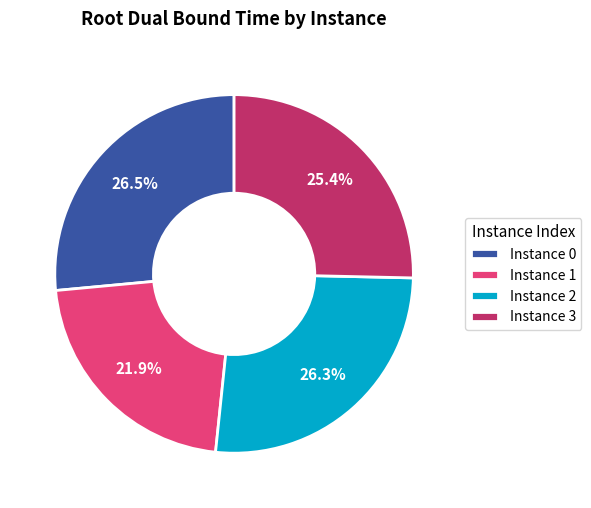

What percentage do Instance 2 and Instance 1 together represent?

48.2%